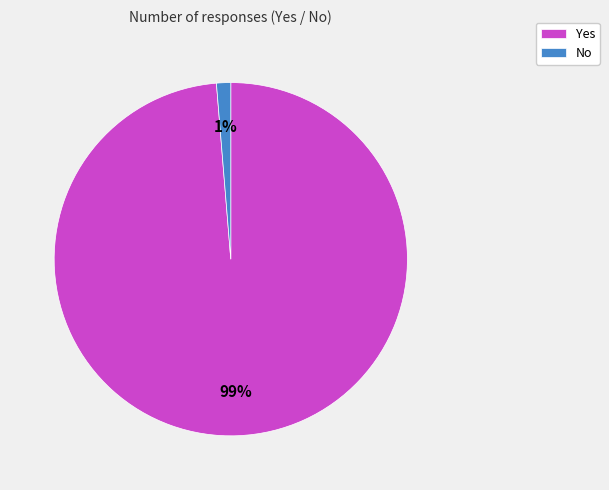

Do Yes and No together represent more than half of the pie?

Yes